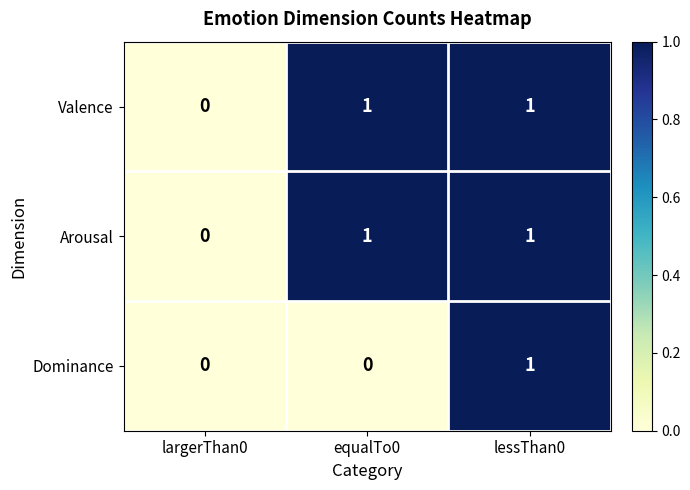

True or false: Arousal has a value of 1 at lessThan0.

True